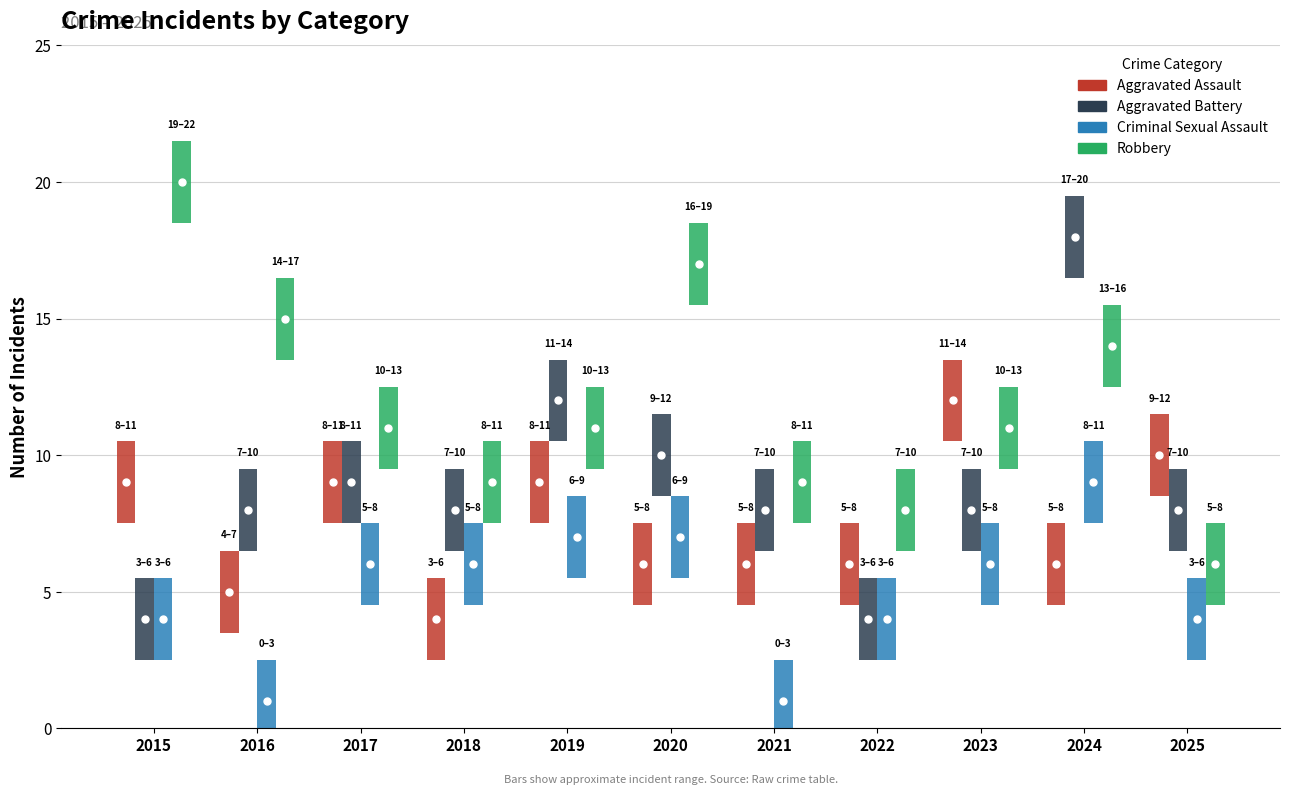

What is the highest value of the Robbery series?

20